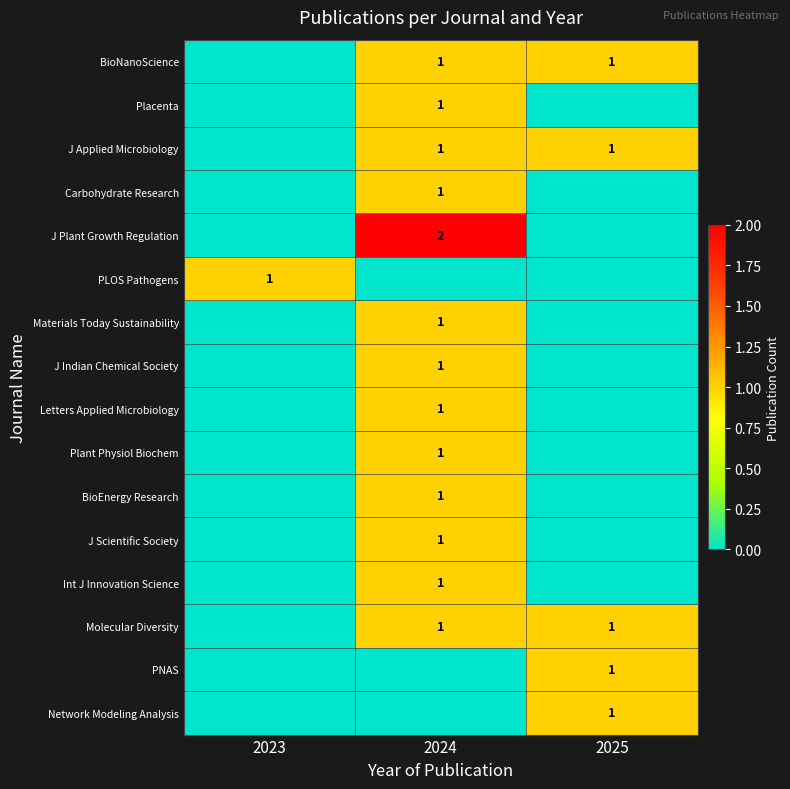

The value of J Applied Microbiology at 2025 is 1. True or false?

True